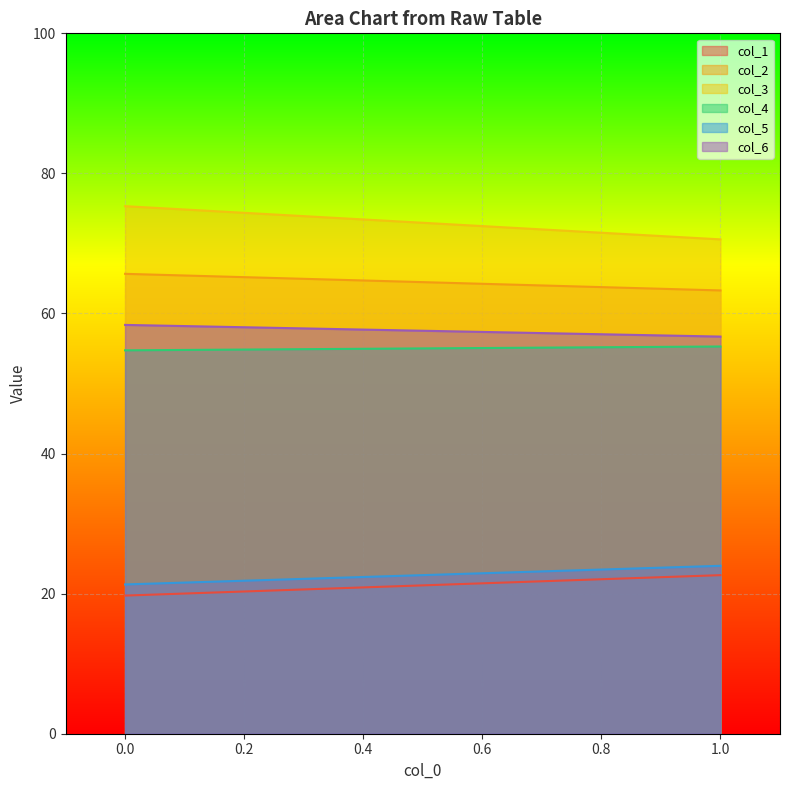

Reading left to right, list all the values displayed in this chart.

col_1: 0.0=19.7	1.0=22.6
col_2: 0.0=65.7	1.0=63.3
col_3: 0.0=75.3	1.0=70.6
col_4: 0.0=54.7	1.0=55.3
col_5: 0.0=21.3	1.0=24.0
col_6: 0.0=58.4	1.0=56.7